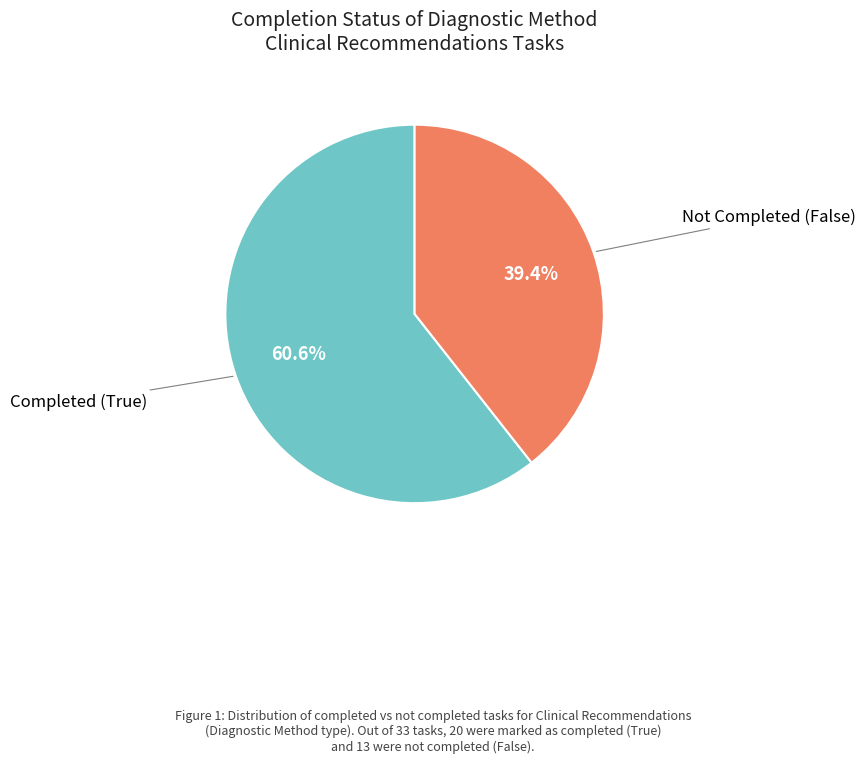

Does any single category account for the majority?

Yes